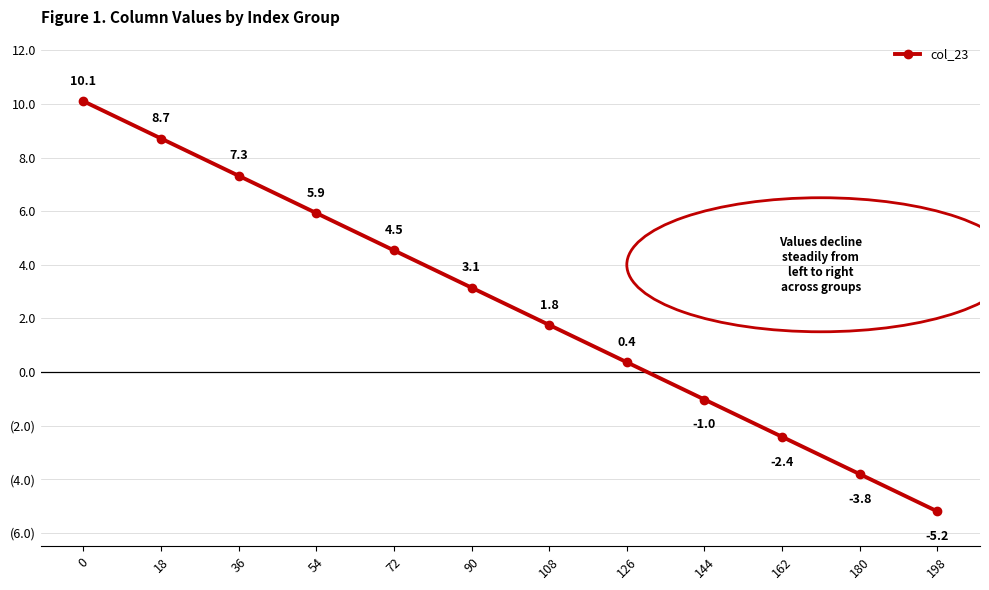

True or false: the data shows -1.0 at 144.

True